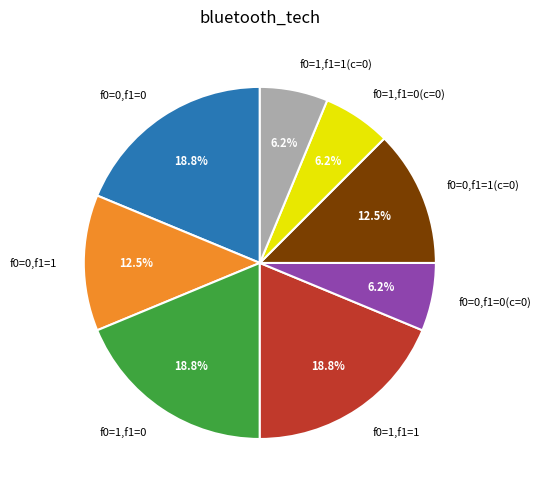

What is the ratio of the value at f0=0,f1=1(c=0) to the value at f0=0,f1=1?

1.0